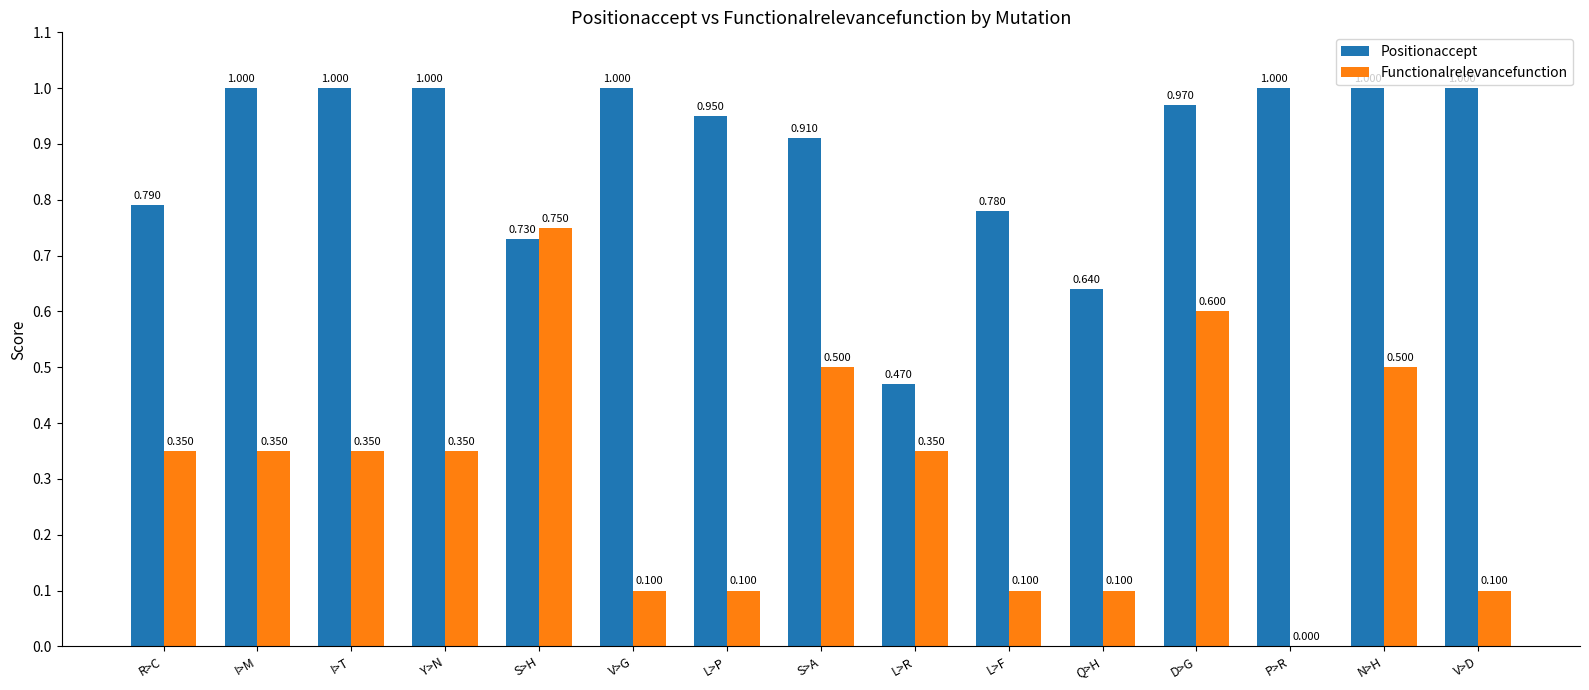

Is the value of Functionalrelevancefunction at S>A greater than the value of Positionaccept at I>M?

No